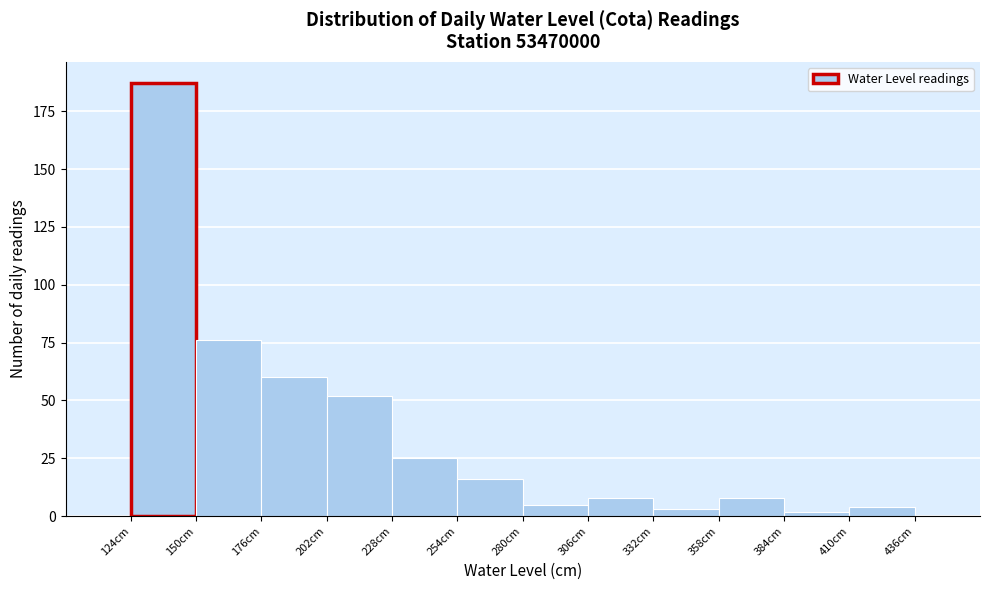

What is the height of the bar covering 176 to 202 on the x-axis? Neither the bar edges nor the heights are printed on the chart, so give them approximately, as read against the axes.

60